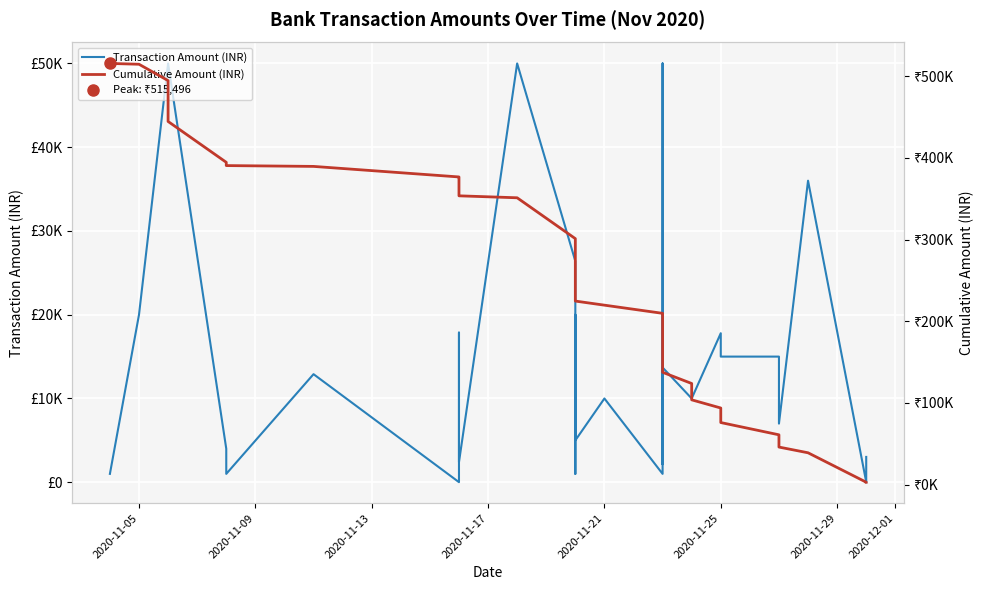

What is the average value of the Cumulative Amount (INR) series?

236065.4